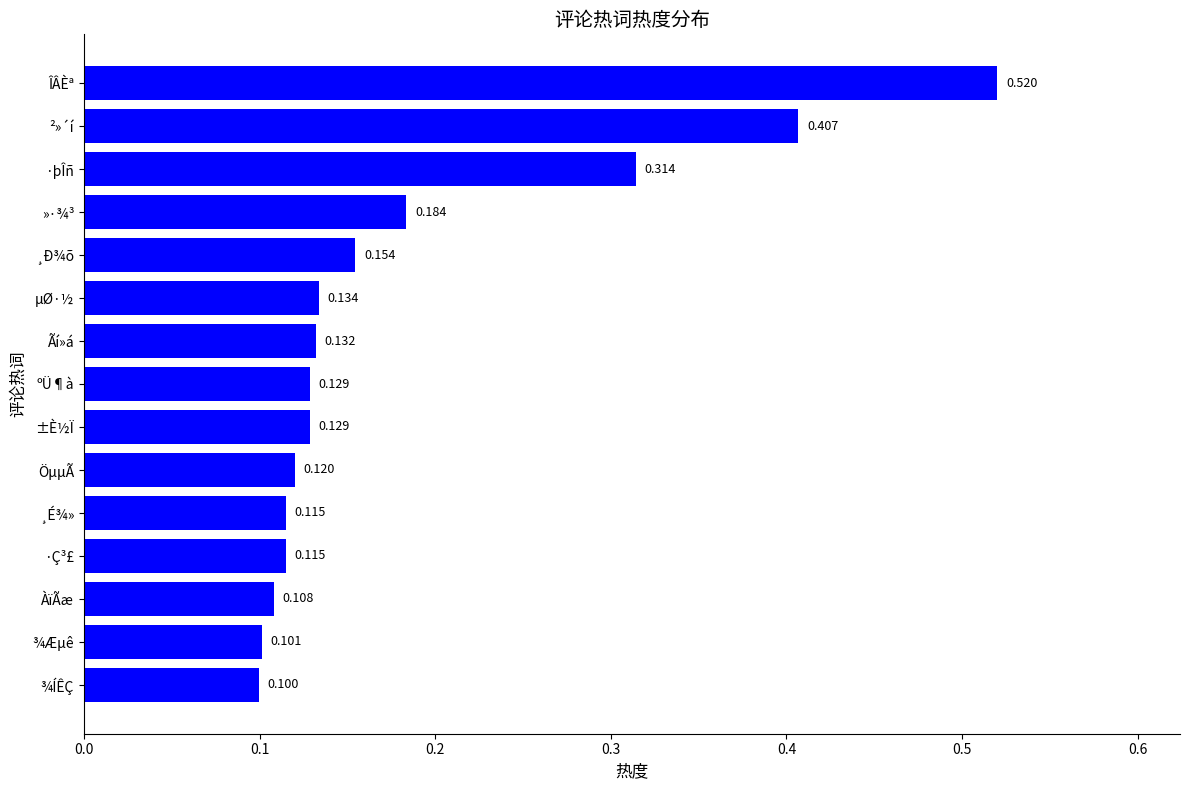

What is the sum of all values?

2.8